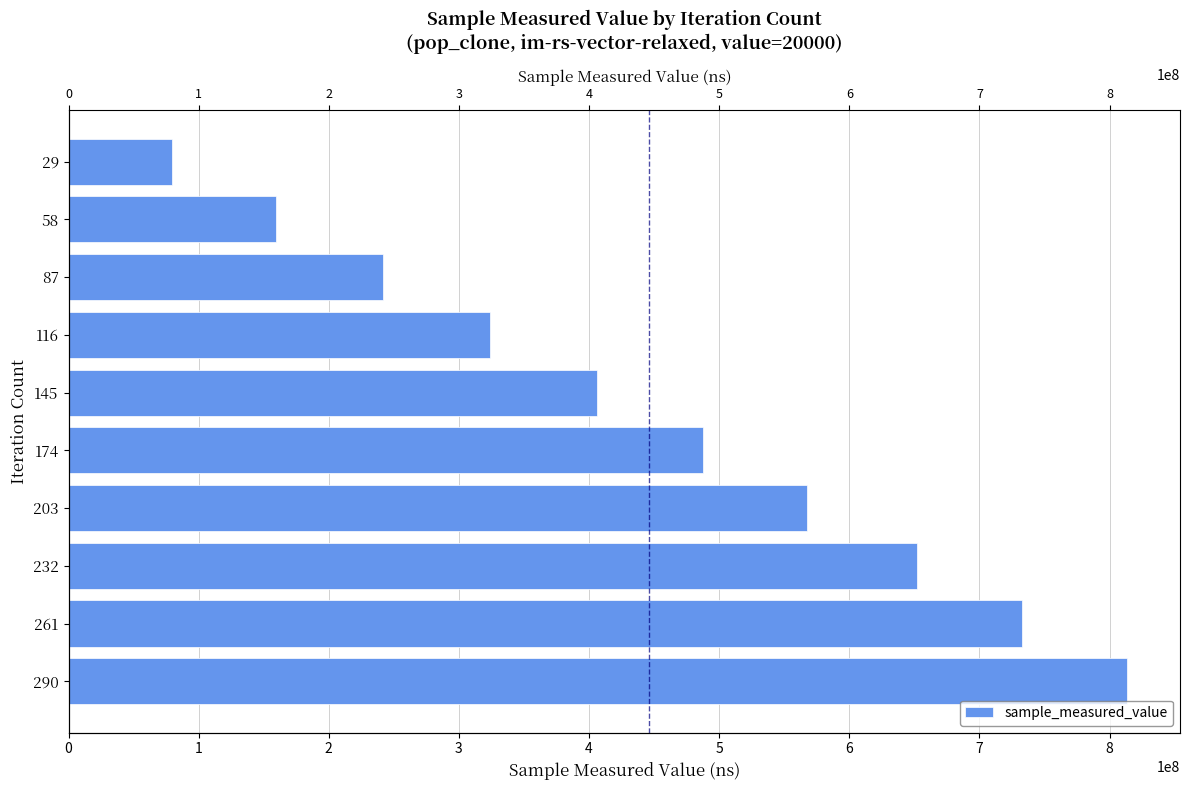

Rank the categories by value from highest to lowest.

290, 261, 232, 203, 174, 145, 116, 87, 58, 29